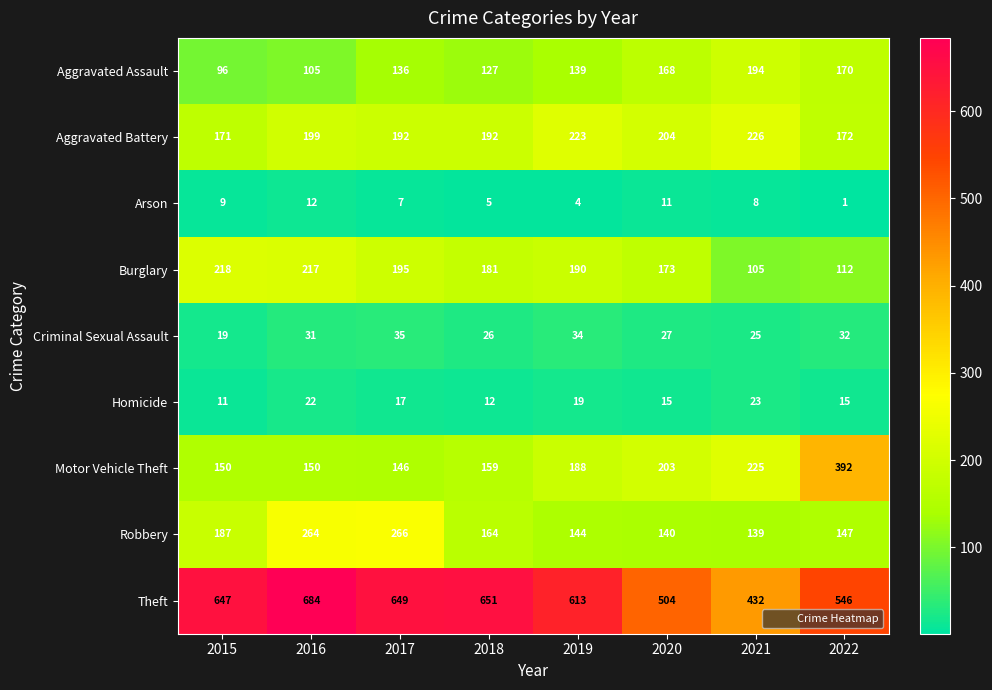

The value of Motor Vehicle Theft at 2015 is 150. True or false?

True